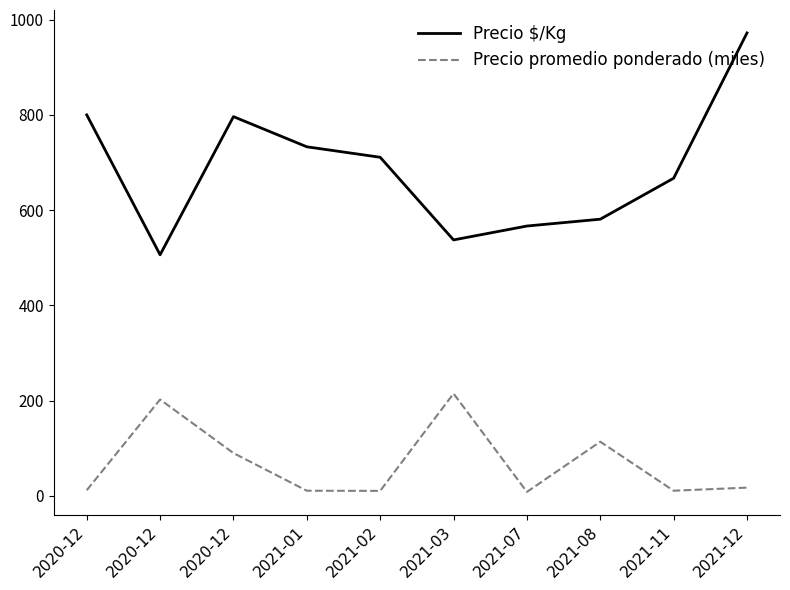

True or false: Precio $/Kg and Precio promedio ponderado (miles) cross at least once.

False